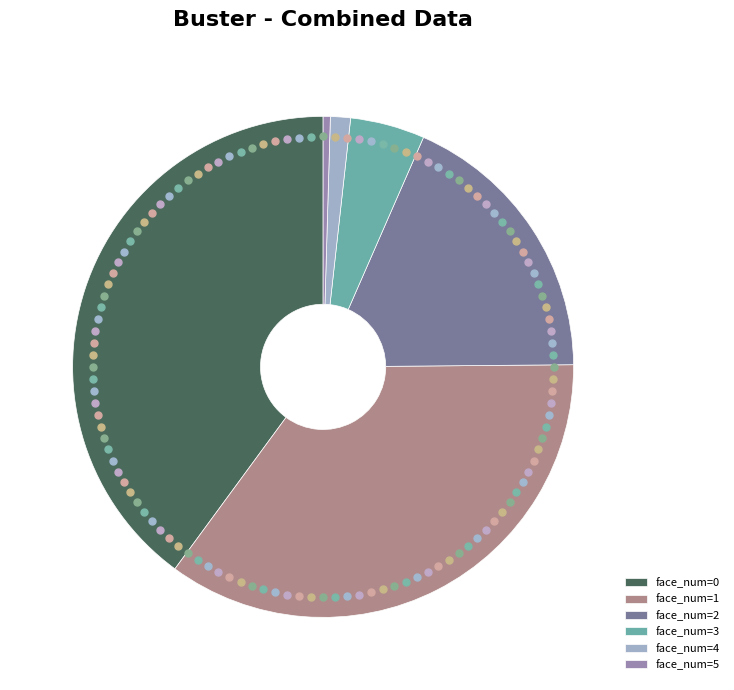

Does any single category account for the majority?

No